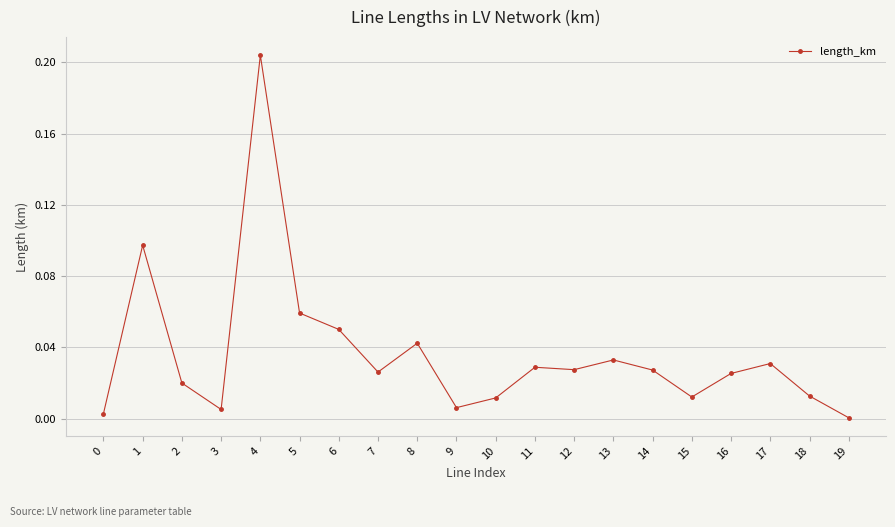

Between 2 and 13, which is larger?

13